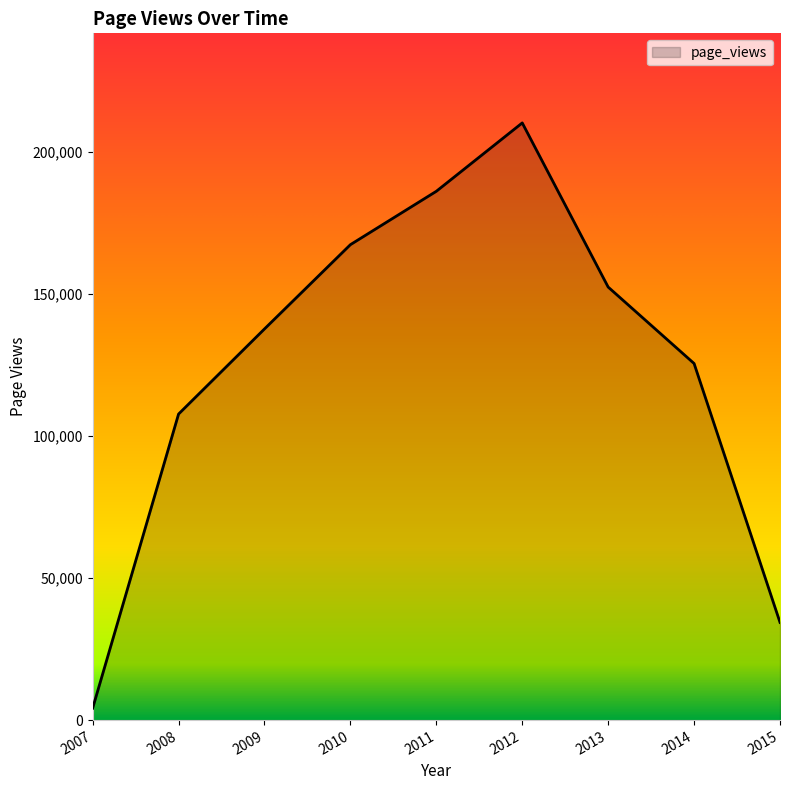

Is it true that the value at 2015 is 34401?

True